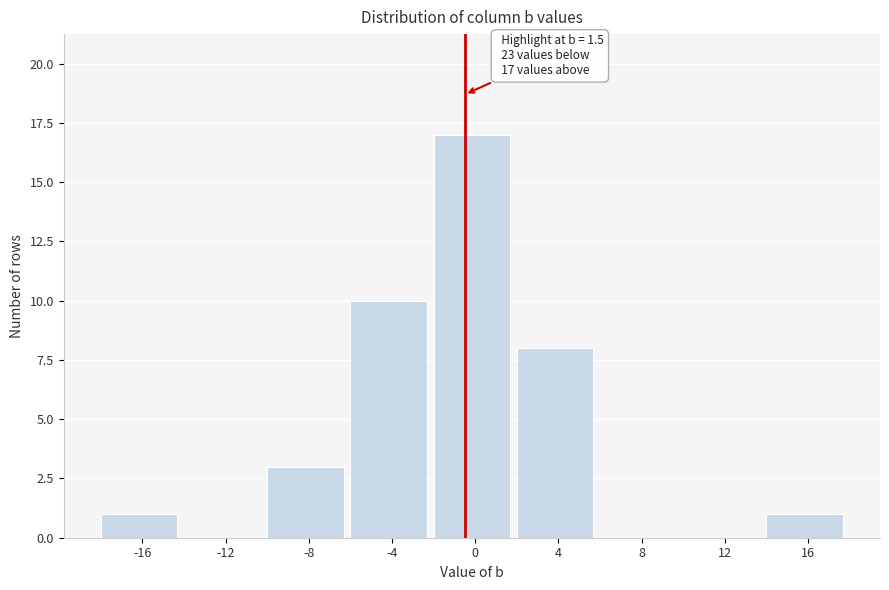

Reading left to right, list all the values displayed in this chart.

-16=1	-12=0	-8=3	-4=10	0=17	4=8	8=0	12=0	16=1